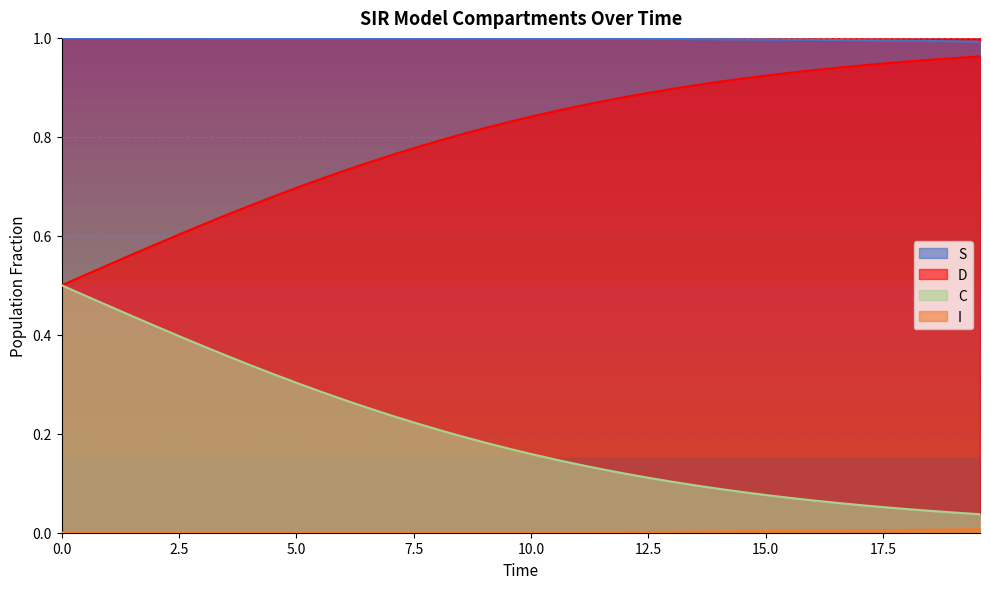

Which series has the largest total across all categories?

S